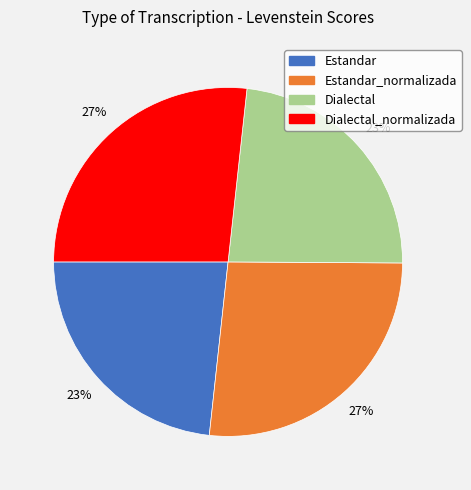

Is there any slice that represents more than half of the pie?

No